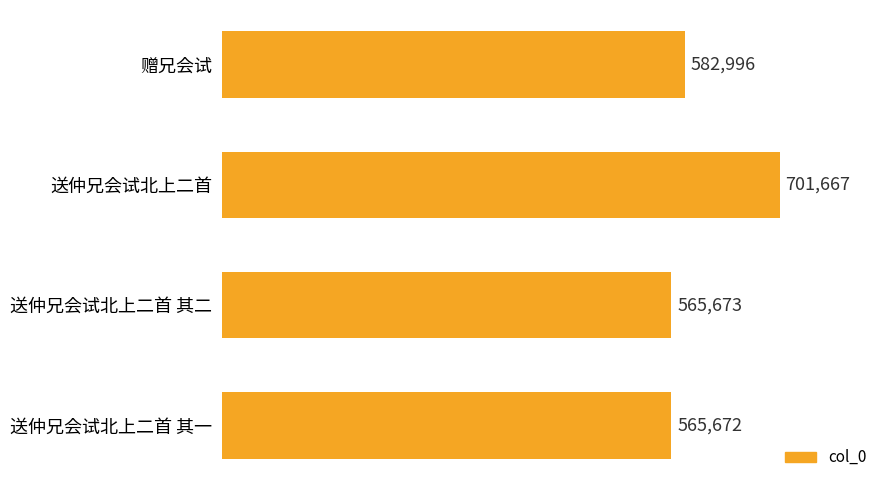

What is the change in value from 送仲兄会试北上二首 to 送仲兄会试北上二首 其一?

-135995